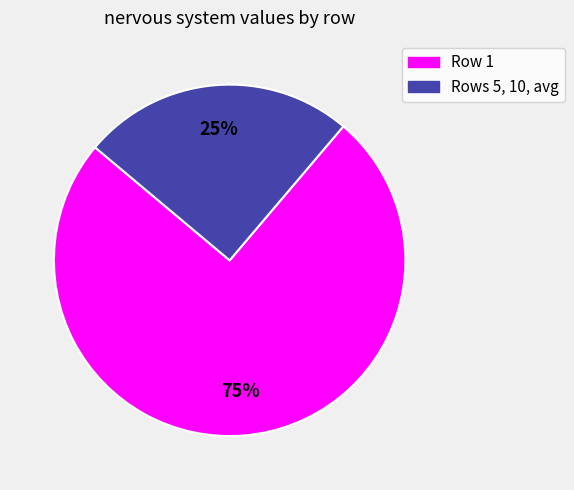

Is there any slice that represents more than half of the pie?

Yes